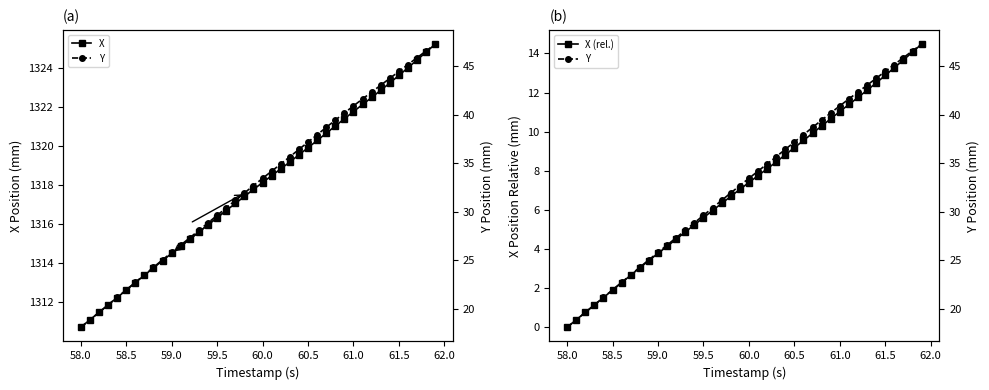

Which category has the lowest value in the X series?

58.0